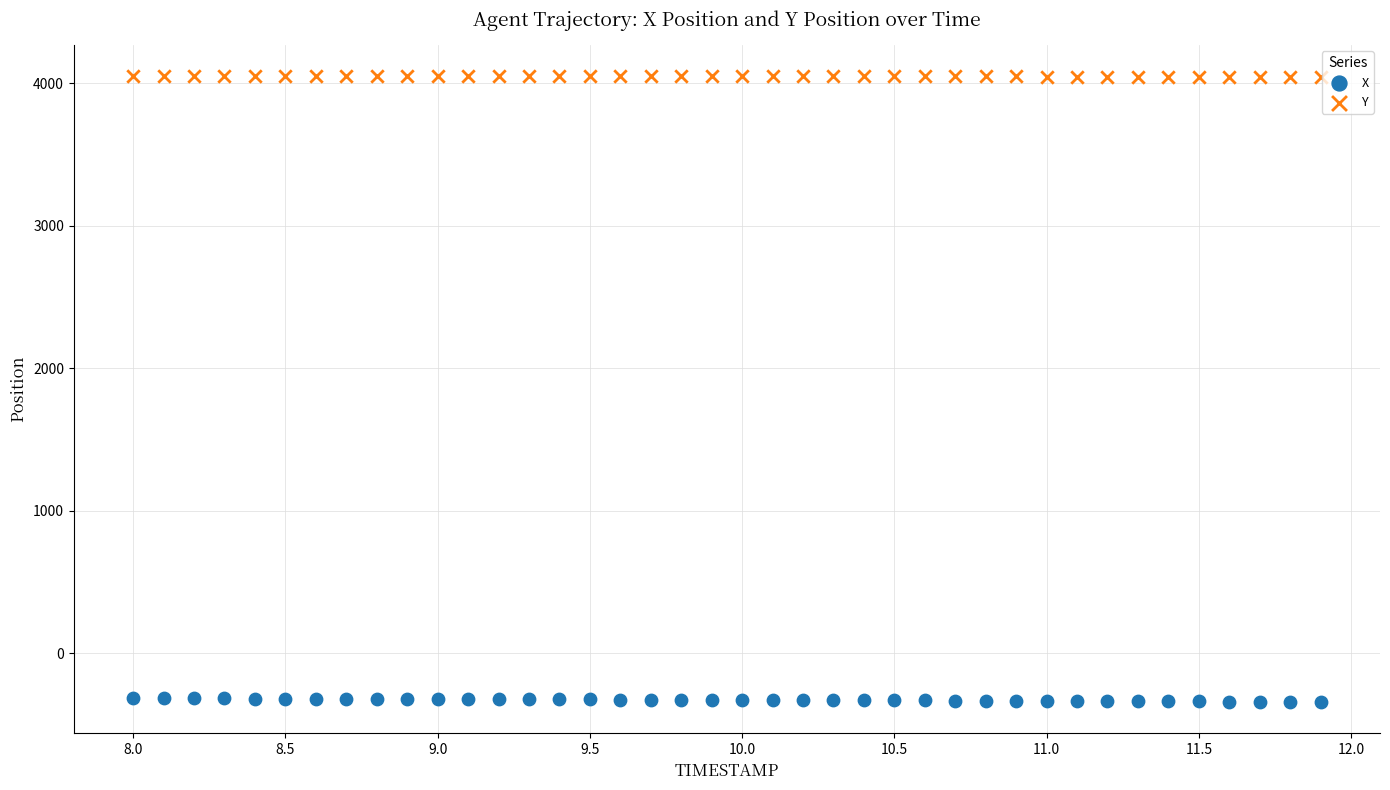

Which series contains the highest Y value?

Y